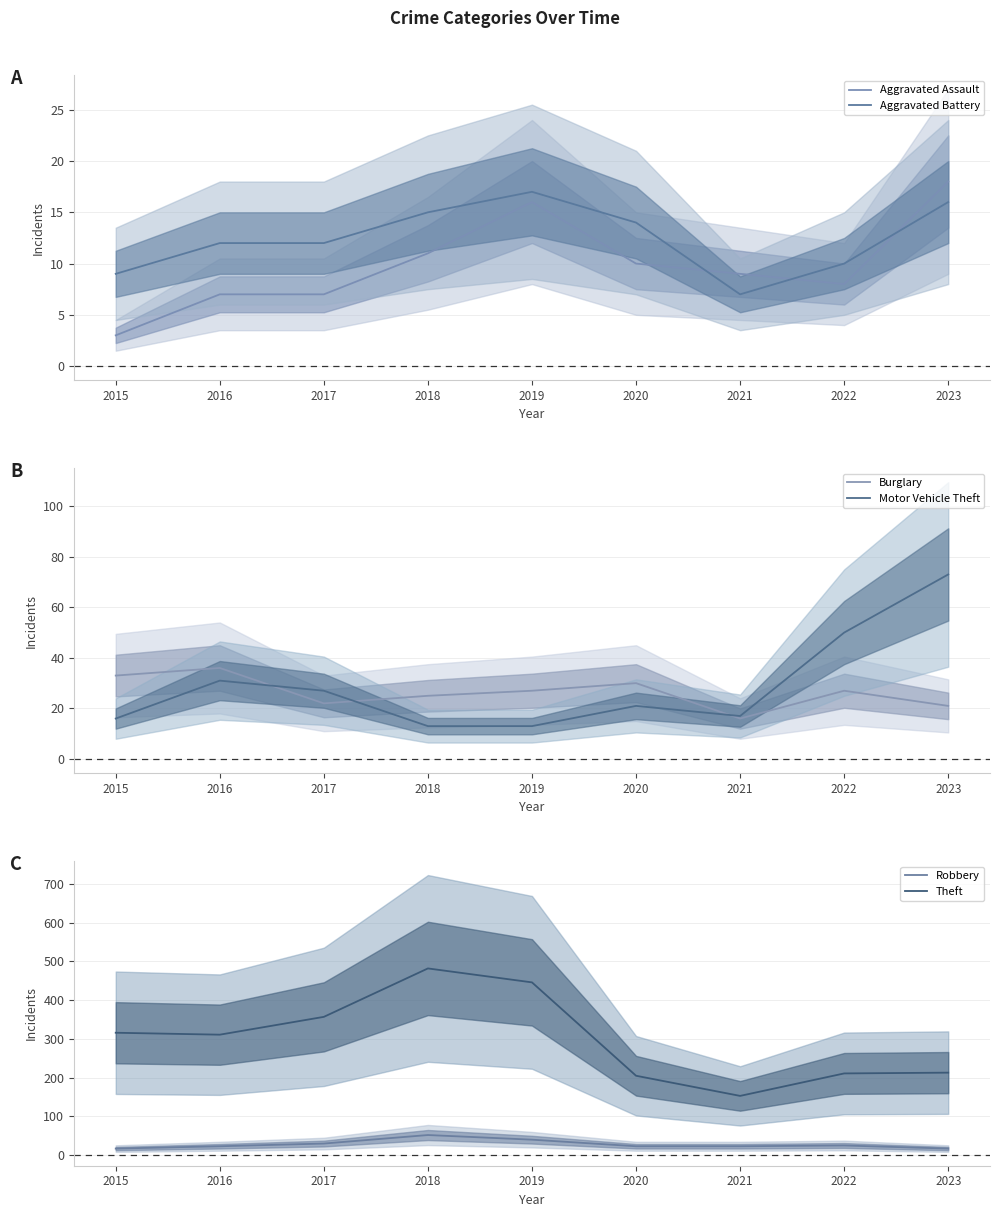

Which category has the lowest value in the Burglary series?

2021